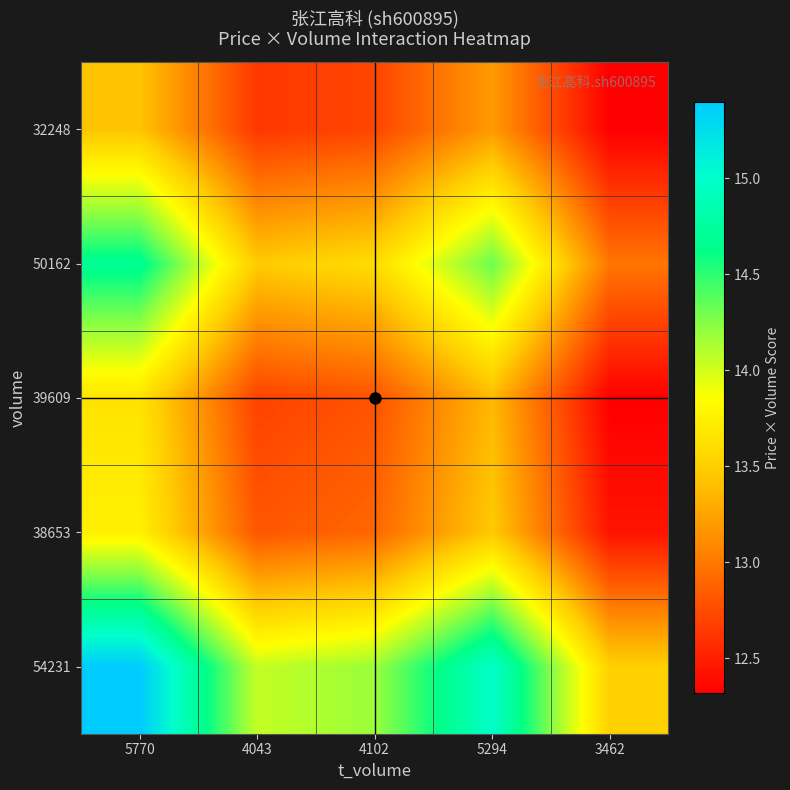

At which category is the sum across all series the highest?

5770